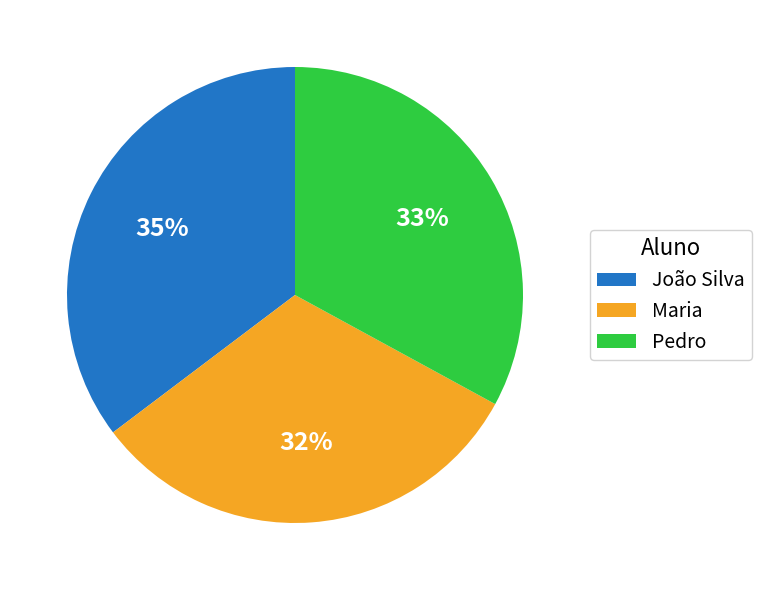

Which category has the smallest portion of the pie?

Maria